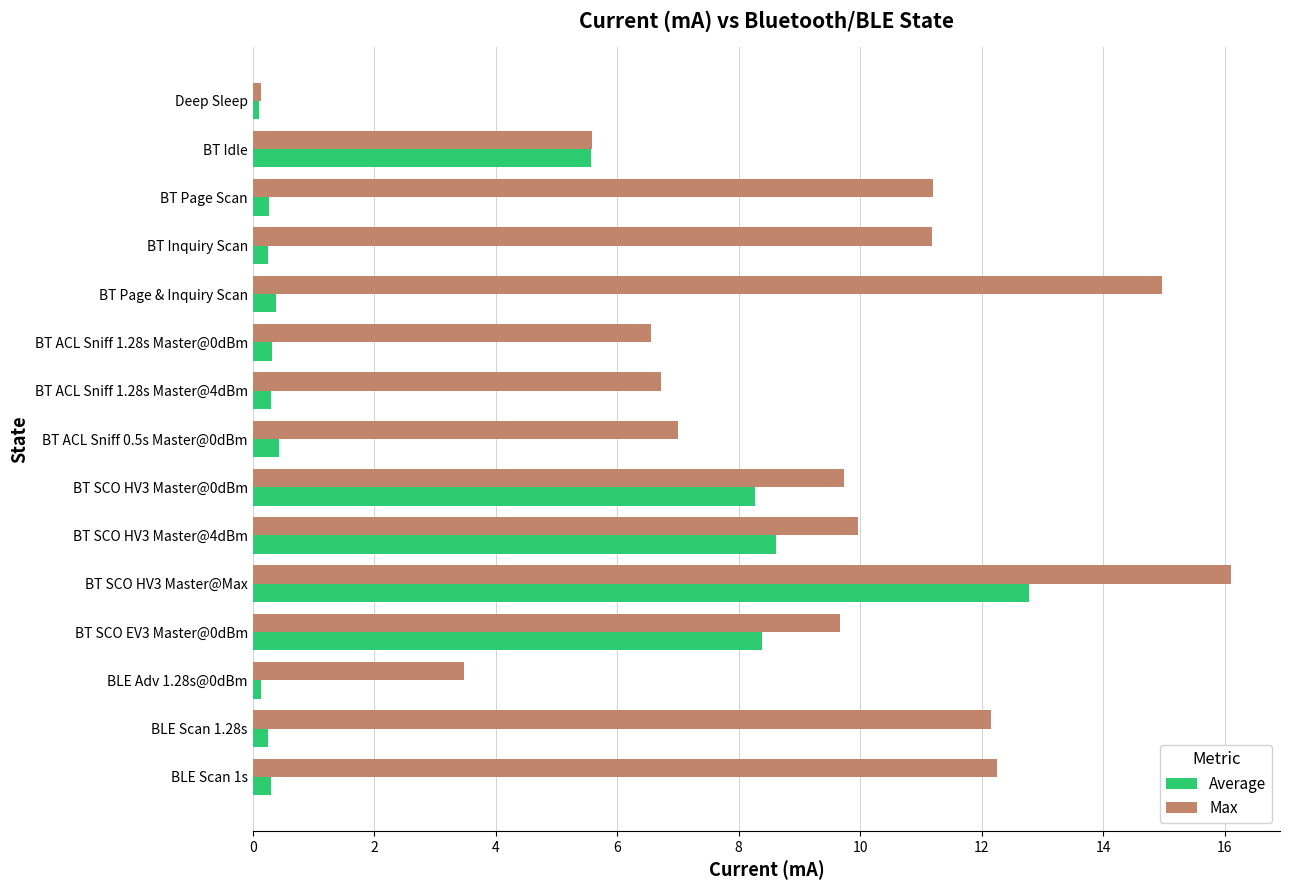

At which category is the sum across all series the highest?

BT SCO HV3 Master@Max